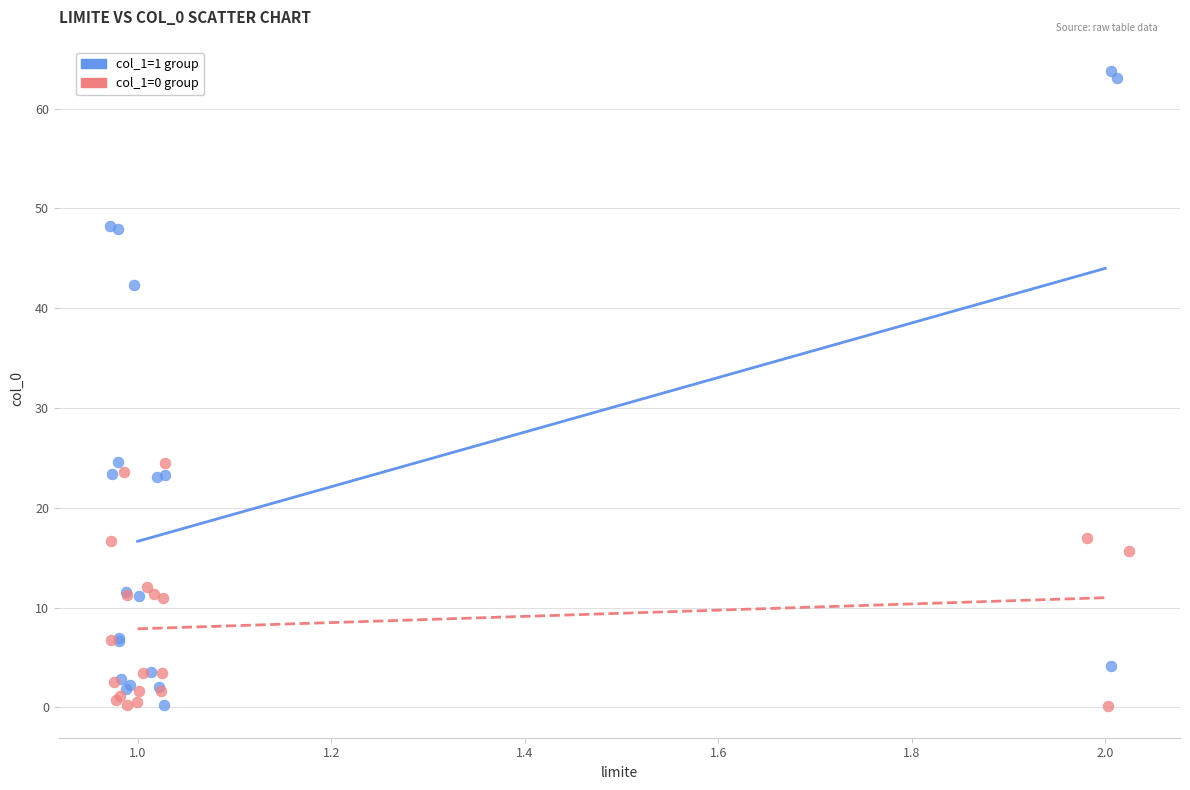

Which series reaches the maximum Y coordinate?

col_1=1 group